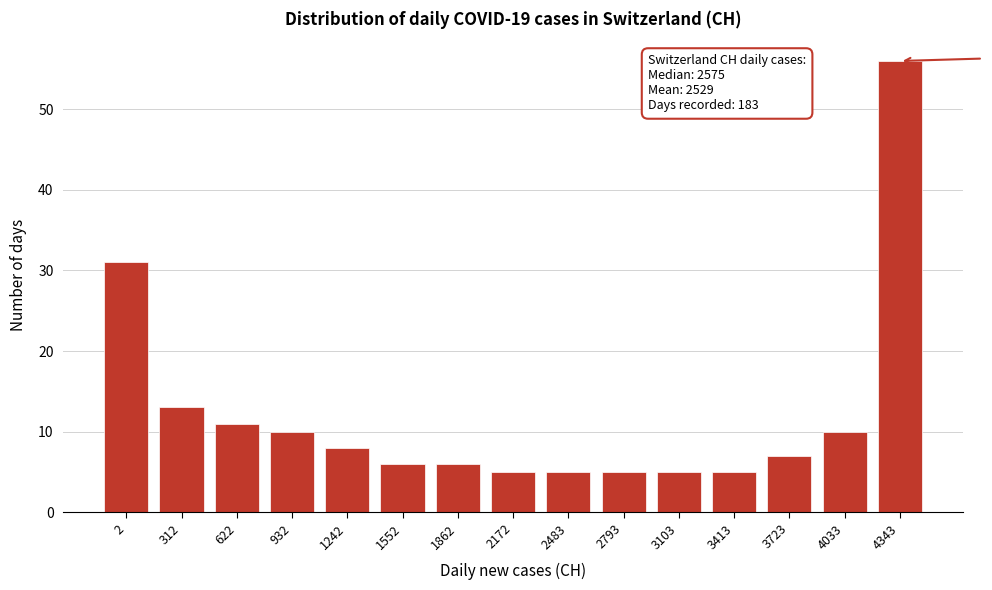

Reading left to right, what are all the values shown in this chart?

2=31	312=13	622=11	932=10	1242=8	1552=6	1862=6	2172=5	2483=5	2793=5	3103=5	3413=5	3723=7	4033=10	4343=56